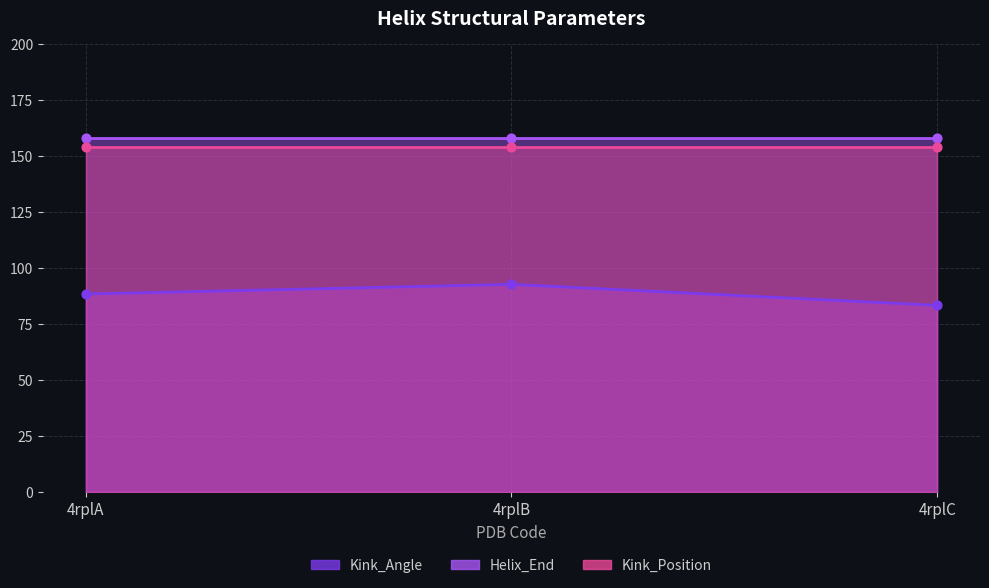

At how many categories does at least one series exceed 146?

3